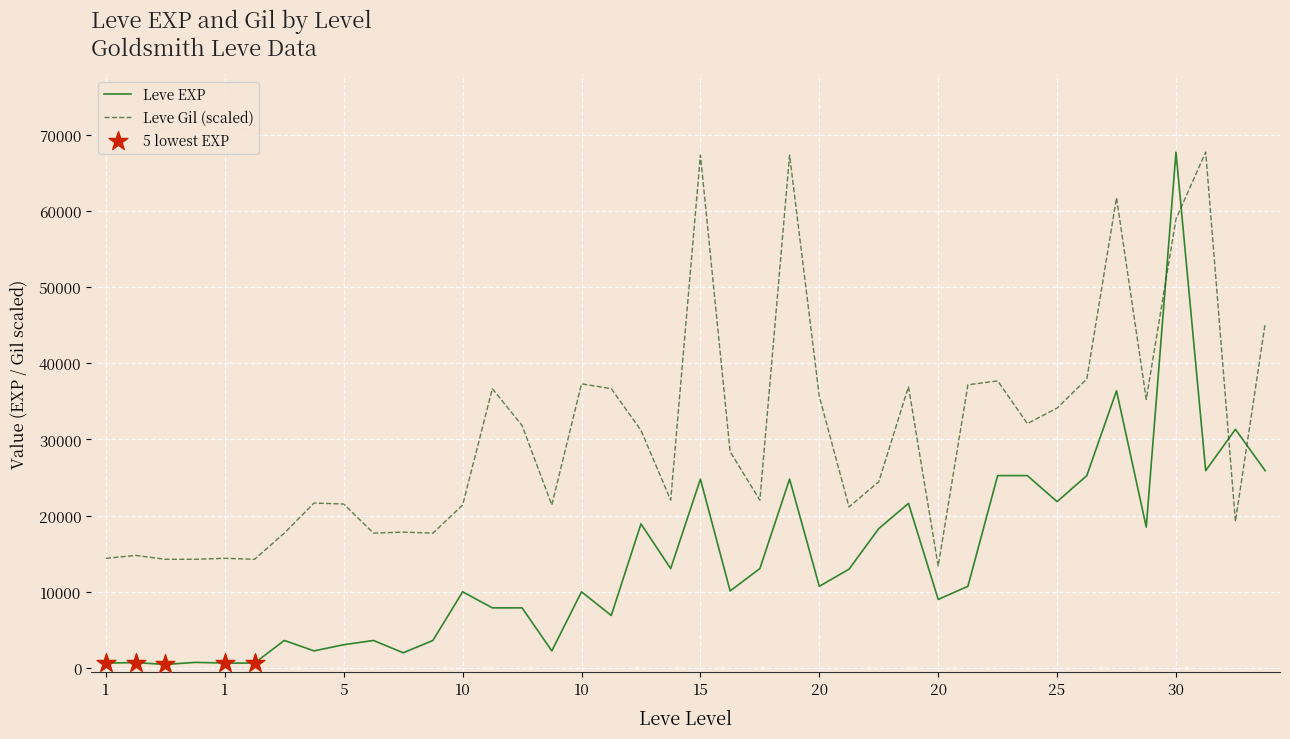

At how many categories does at least one series exceed 29399?

20